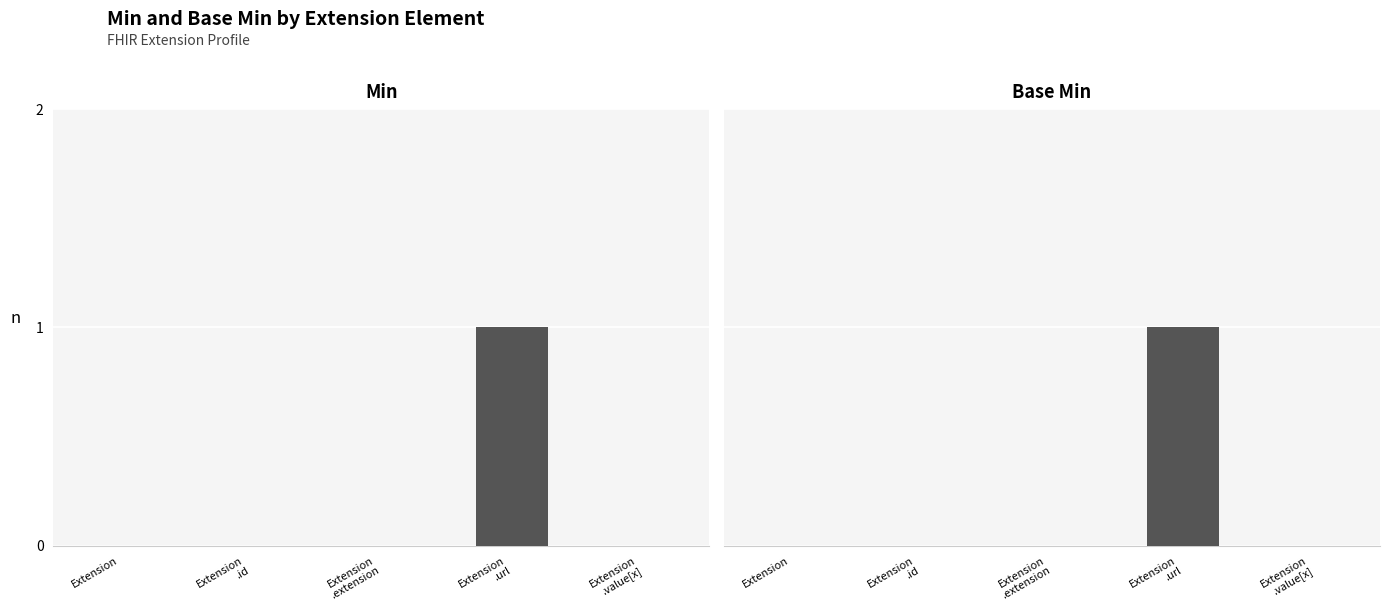

Which series has the largest total across all categories?

Min